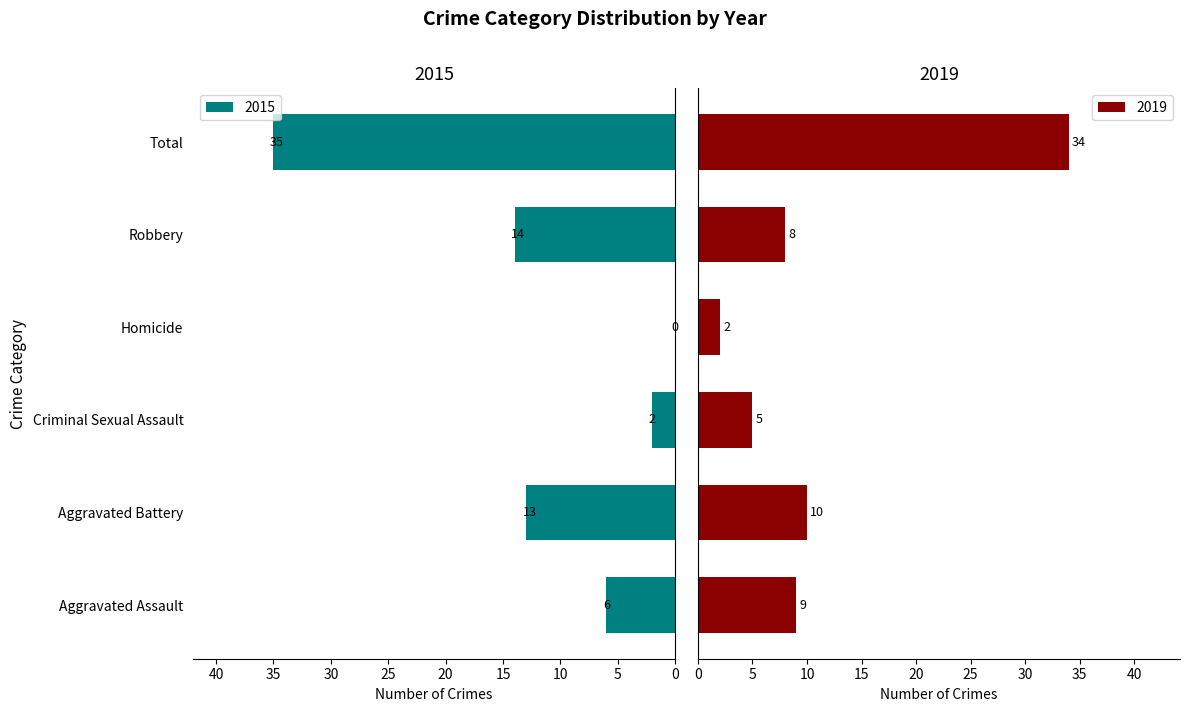

At which category is the sum across all series the highest?

Total